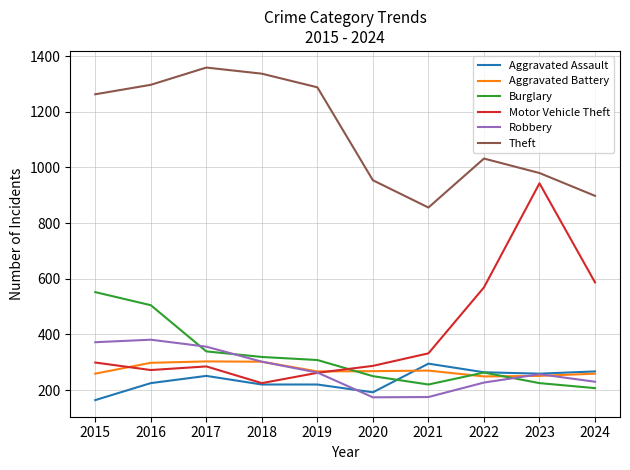

How many lines are shown in the chart?

6